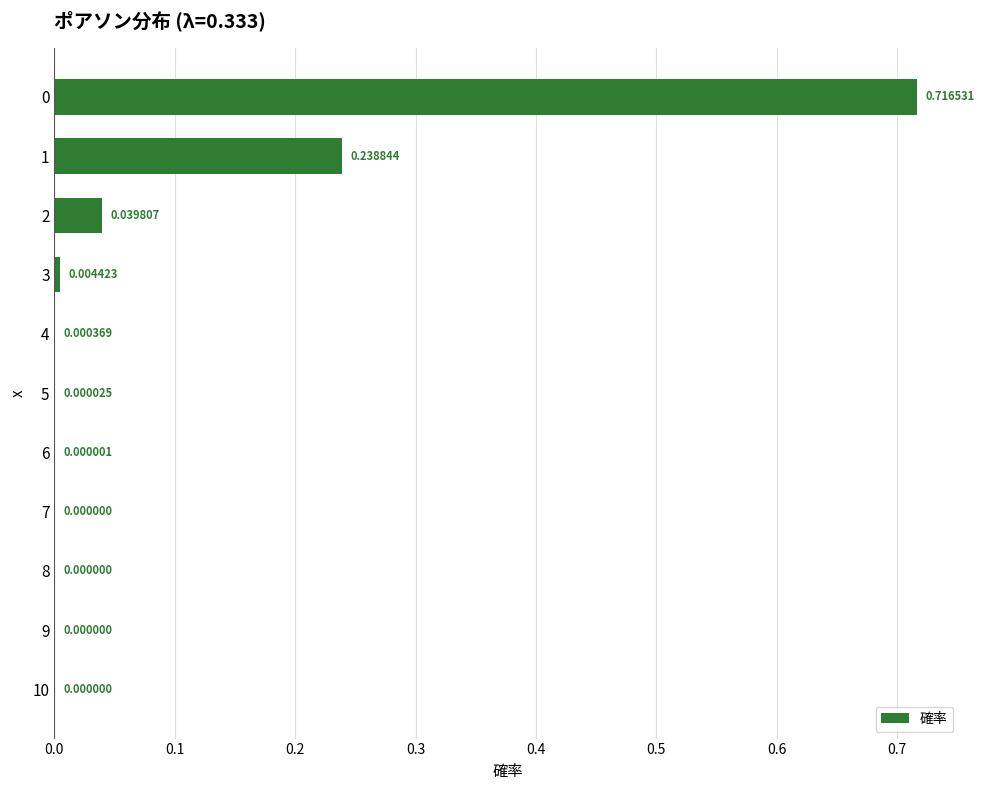

What is the sum of all values?

1.0